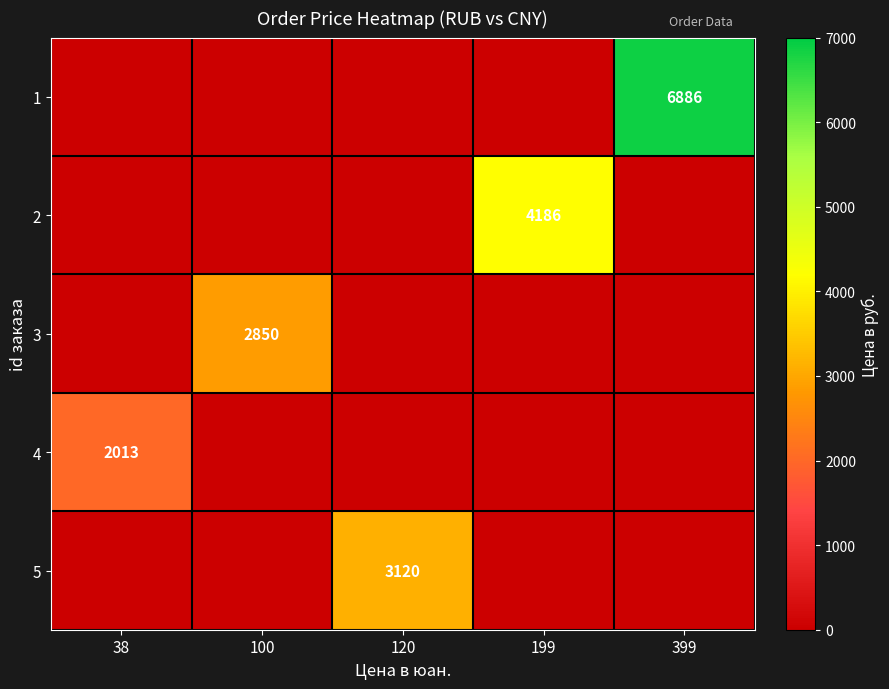

The value of 1 at 100 is 2131. True or false?

False